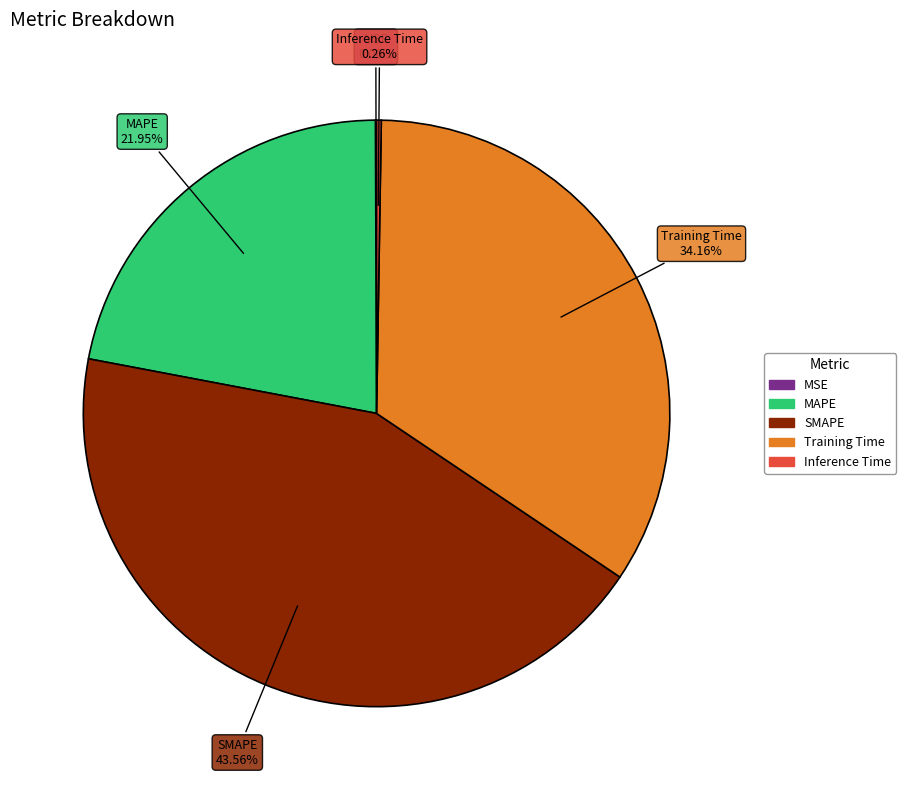

What is the largest slice in the pie chart?

SMAPE